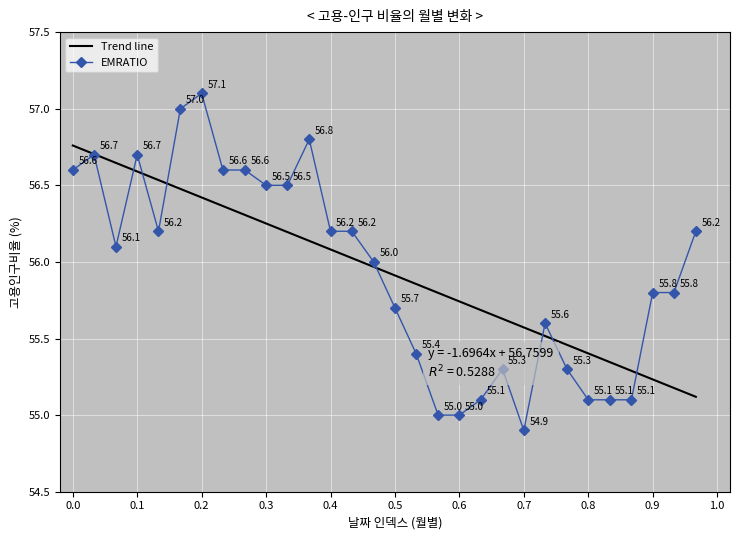

How many interior local peaks (higher than both neighbors) does the data have?

6